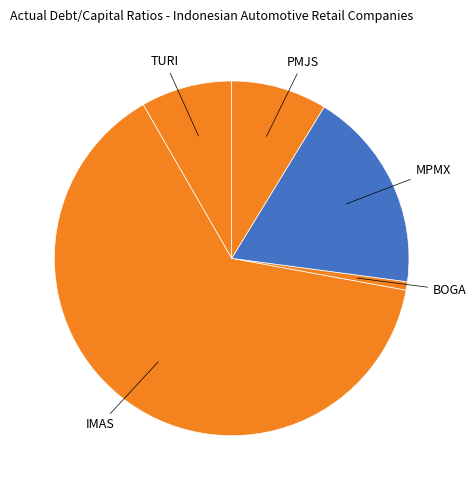

Which slice represents more than half of the pie?

PT Indomobil Sukses Internasional Tbk